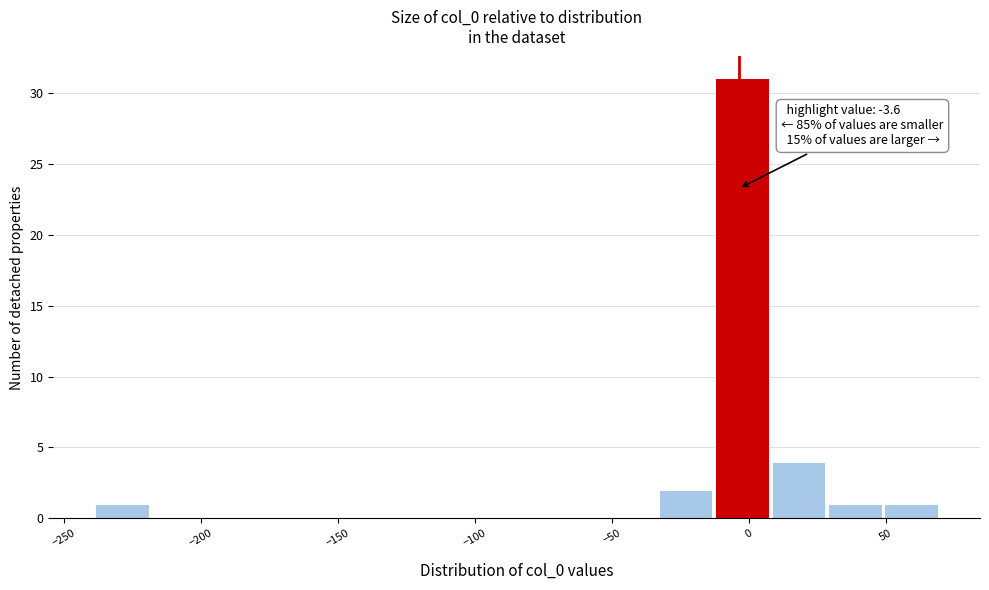

Which range on the x-axis has the tallest bar?

-10 to 10